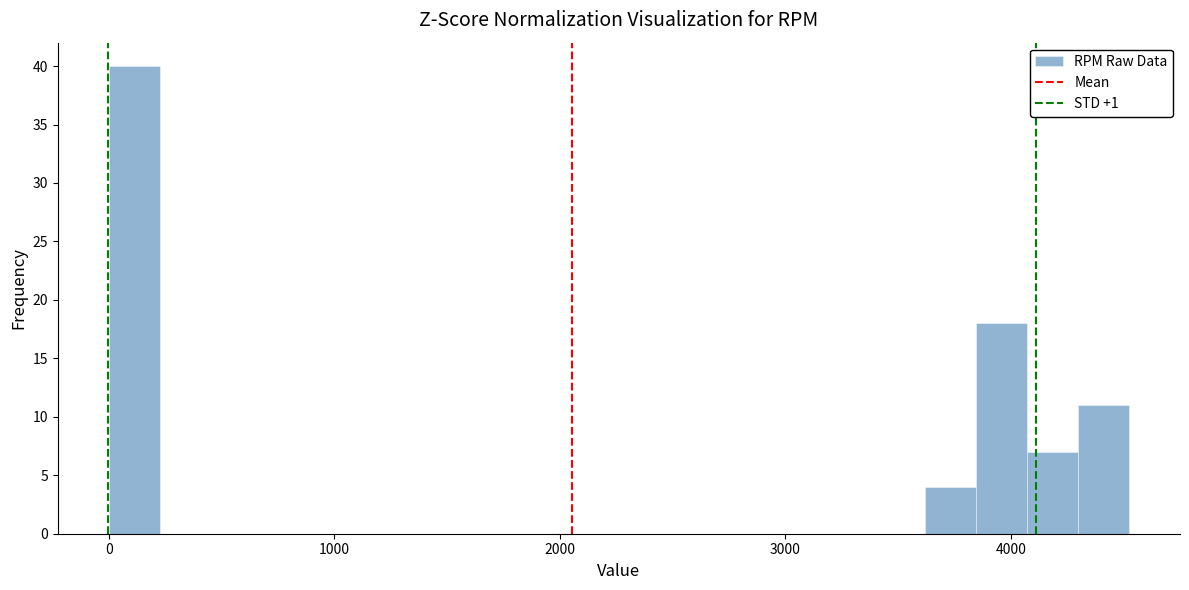

Around what value on the x-axis is the tallest bar? Give the approximate position of its centre, as read against the axis.

100